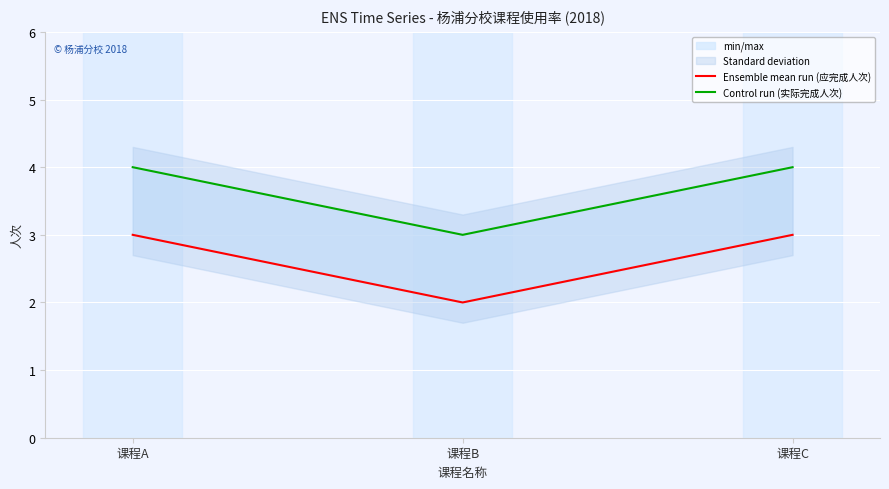

Reading right to left, what are all the values shown in this chart?

Ensemble mean run (应完成人次): 课程C=3	课程B=2	课程A=3
Control run (实际完成人次): 课程C=4	课程B=3	课程A=4